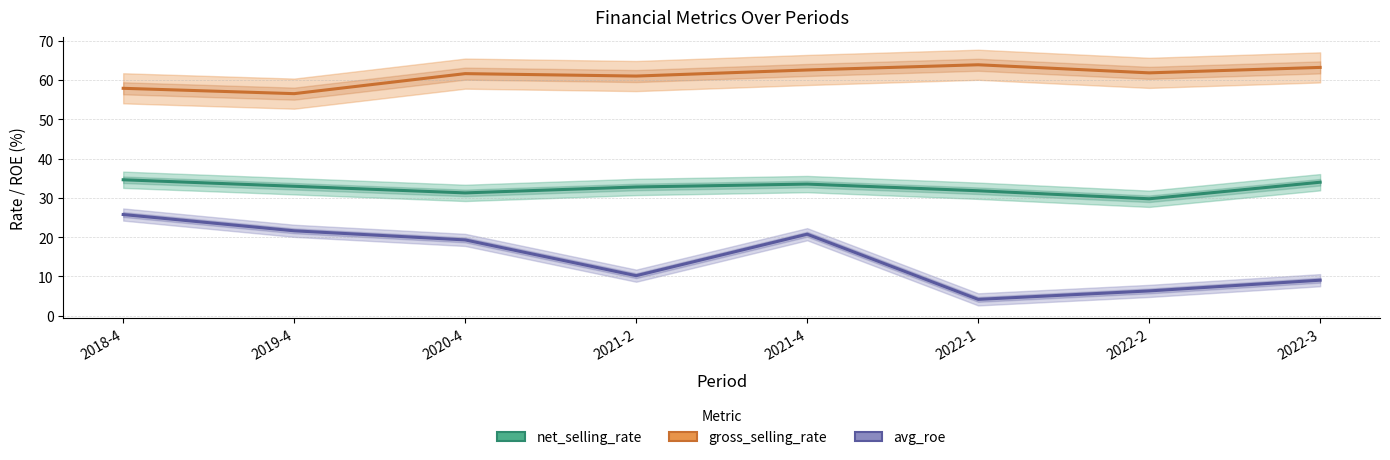

Which label corresponds to the smallest value in the chart?

2022-1